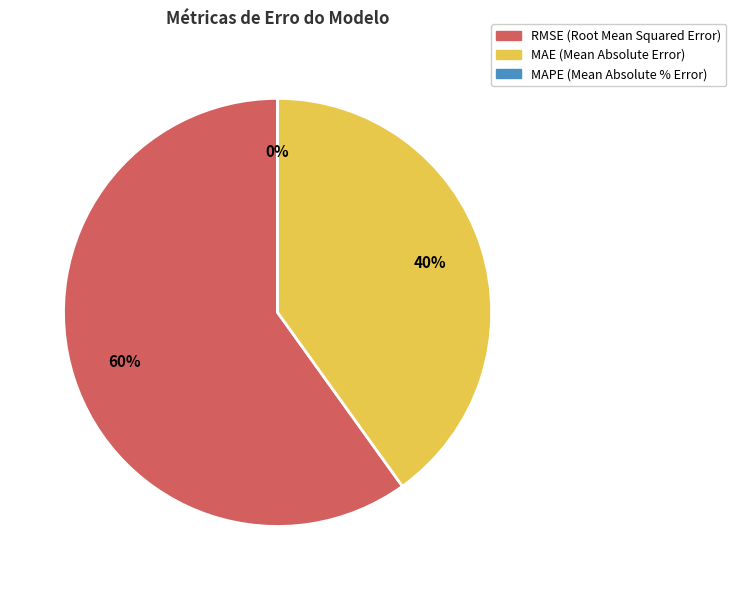

Does MAPE (Mean Absolute % Error) represent more than half of the total?

No